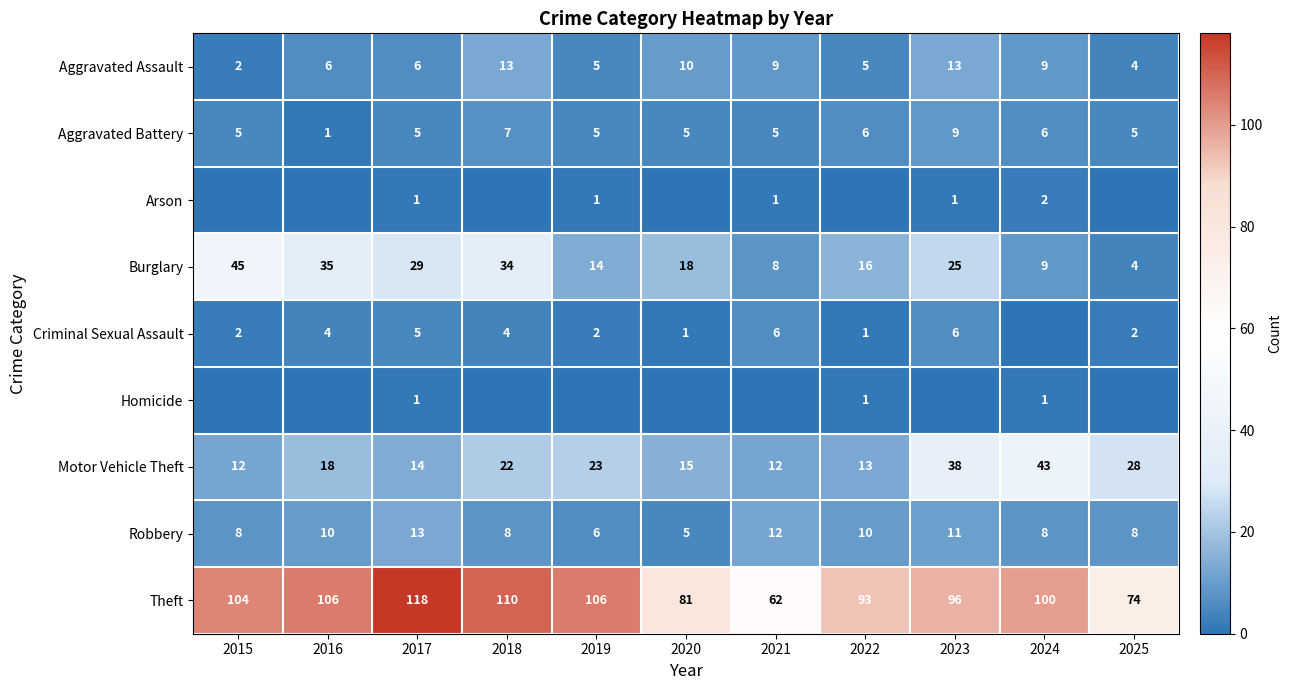

What is the difference between the second highest and minimum values in the Theft series?

48